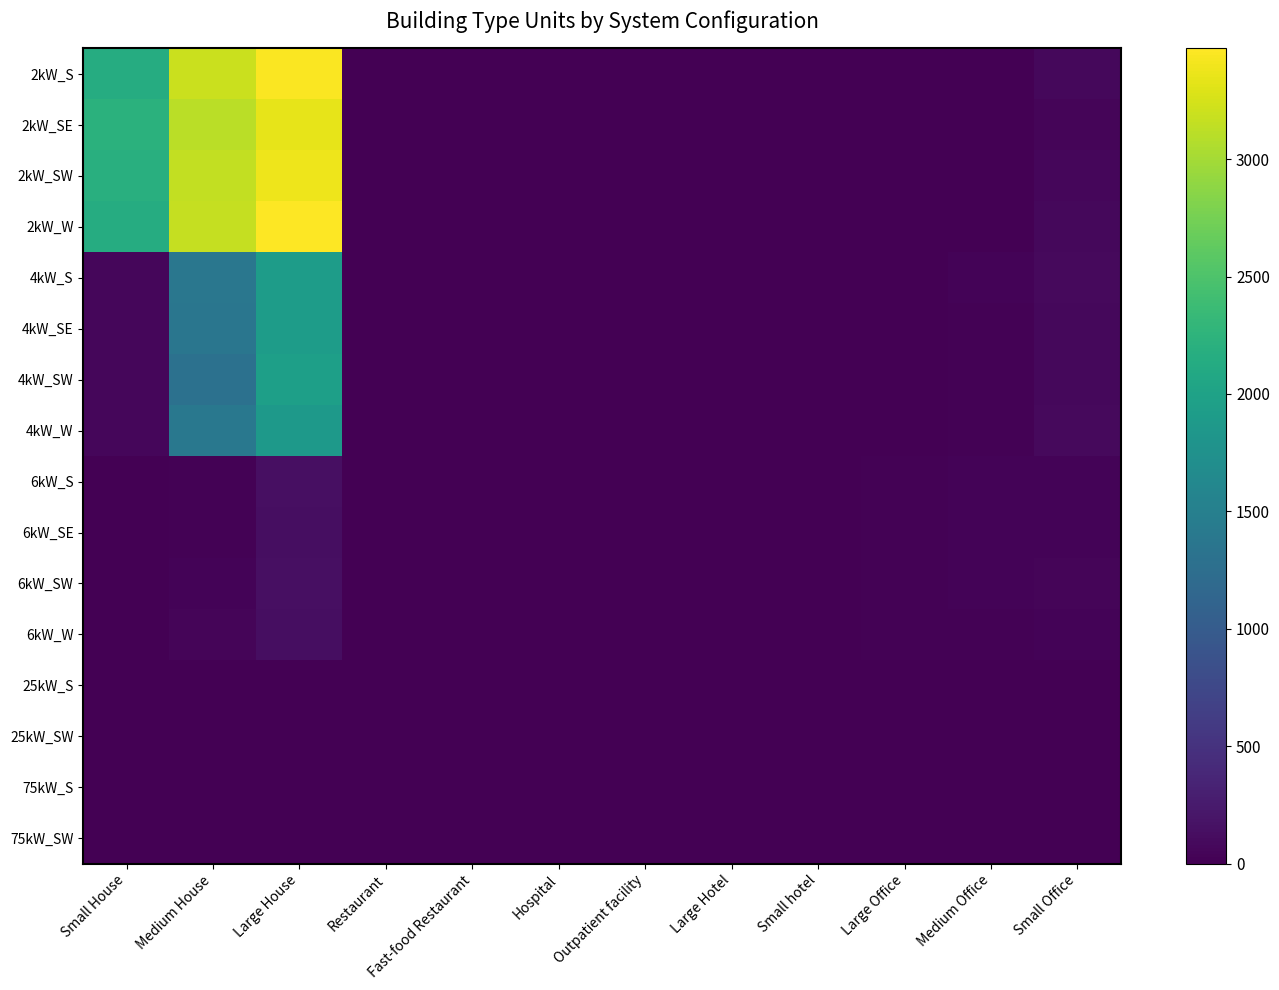

Reading left to right, extract all data points from this chart.

2kW_S: Small House=2147	Medium House=3199	Large House=3455	Restaurant=4	Fast-food Restaurant=8	Hospital=0	Outpatient facility=1	Large Hotel=0	Small hotel=0	Large Office=1	Medium Office=6	Small Office=79
2kW_SE: Small House=2223	Medium House=3115	Large House=3346	Restaurant=7	Fast-food Restaurant=11	Hospital=0	Outpatient facility=0	Large Hotel=0	Small hotel=1	Large Office=2	Medium Office=13	Small Office=48
2kW_SW: Small House=2184	Medium House=3150	Large House=3383	Restaurant=7	Fast-food Restaurant=8	Hospital=0	Outpatient facility=0	Large Hotel=0	Small hotel=0	Large Office=1	Medium Office=7	Small Office=57
2kW_W: Small House=2149	Medium House=3169	Large House=3471	Restaurant=2	Fast-food Restaurant=11	Hospital=0	Outpatient facility=1	Large Hotel=0	Small hotel=0	Large Office=1	Medium Office=11	Small Office=74
4kW_S: Small House=62	Medium House=1371	Large House=1918	Restaurant=6	Fast-food Restaurant=4	Hospital=0	Outpatient facility=2	Large Hotel=0	Small hotel=1	Large Office=2	Medium Office=30	Small Office=94
4kW_SE: Small House=55	Medium House=1362	Large House=1922	Restaurant=7	Fast-food Restaurant=2	Hospital=0	Outpatient facility=2	Large Hotel=0	Small hotel=0	Large Office=4	Medium Office=19	Small Office=77
4kW_SW: Small House=57	Medium House=1297	Large House=1963	Restaurant=7	Fast-food Restaurant=4	Hospital=1	Outpatient facility=4	Large Hotel=0	Small hotel=0	Large Office=4	Medium Office=24	Small Office=78
4kW_W: Small House=58	Medium House=1391	Large House=1869	Restaurant=3	Fast-food Restaurant=1	Hospital=0	Outpatient facility=1	Large Hotel=0	Small hotel=1	Large Office=6	Medium Office=26	Small Office=92
6kW_S: Small House=0	Medium House=27	Large House=140	Restaurant=1	Fast-food Restaurant=0	Hospital=1	Outpatient facility=5	Large Hotel=3	Small hotel=1	Large Office=21	Medium Office=32	Small Office=35
6kW_SE: Small House=0	Medium House=24	Large House=123	Restaurant=3	Fast-food Restaurant=0	Hospital=0	Outpatient facility=11	Large Hotel=0	Small hotel=0	Large Office=25	Medium Office=40	Small Office=29
6kW_SW: Small House=0	Medium House=31	Large House=141	Restaurant=1	Fast-food Restaurant=0	Hospital=0	Outpatient facility=3	Large Hotel=2	Small hotel=1	Large Office=22	Medium Office=34	Small Office=45
6kW_W: Small House=0	Medium House=42	Large House=132	Restaurant=3	Fast-food Restaurant=0	Hospital=1	Outpatient facility=3	Large Hotel=2	Small hotel=1	Large Office=21	Medium Office=23	Small Office=33
25kW_S: Small House=0	Medium House=0	Large House=0	Restaurant=0	Fast-food Restaurant=0	Hospital=1	Outpatient facility=4	Large Hotel=0	Small hotel=0	Large Office=10	Medium Office=6	Small Office=0
25kW_SW: Small House=0	Medium House=0	Large House=0	Restaurant=0	Fast-food Restaurant=0	Hospital=0	Outpatient facility=1	Large Hotel=0	Small hotel=0	Large Office=8	Medium Office=4	Small Office=0
75kW_S: Small House=0	Medium House=0	Large House=0	Restaurant=0	Fast-food Restaurant=0	Hospital=1	Outpatient facility=0	Large Hotel=1	Small hotel=0	Large Office=6	Medium Office=5	Small Office=0
75kW_SW: Small House=0	Medium House=0	Large House=0	Restaurant=0	Fast-food Restaurant=0	Hospital=3	Outpatient facility=6	Large Hotel=1	Small hotel=0	Large Office=9	Medium Office=3	Small Office=0